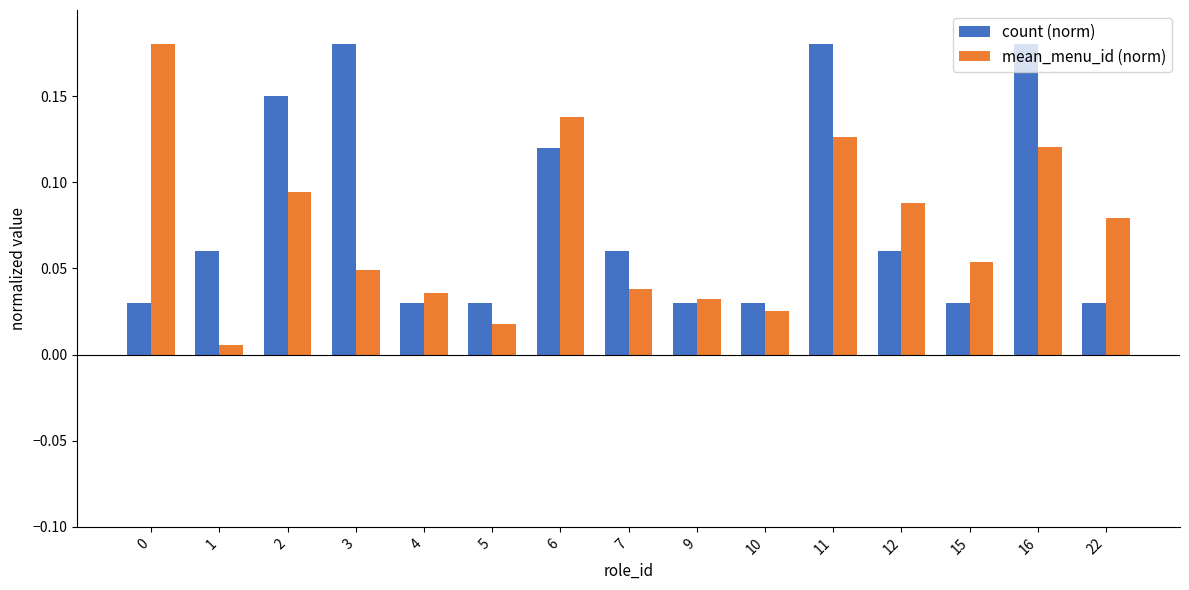

How many bars are there in each group?

2